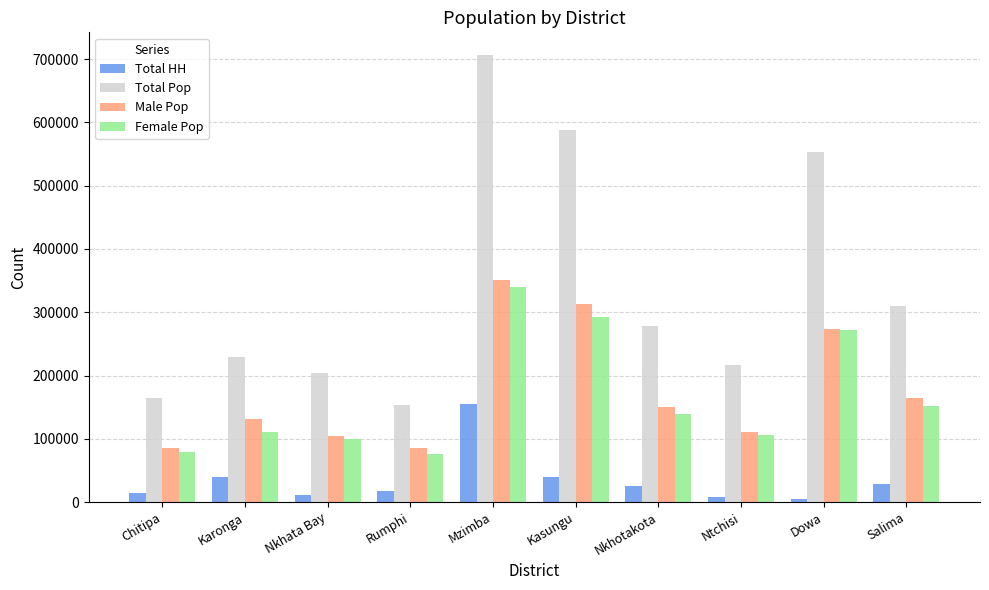

Which label corresponds to the largest value in the chart?

Mzimba